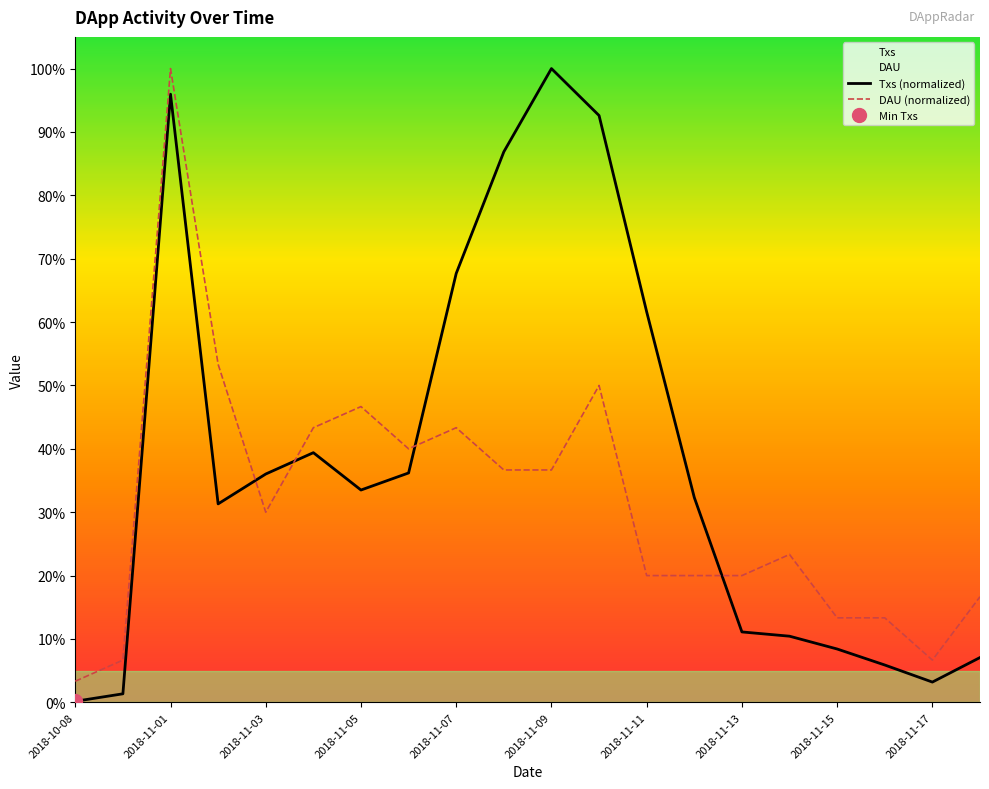

How many lines are shown in the chart?

2